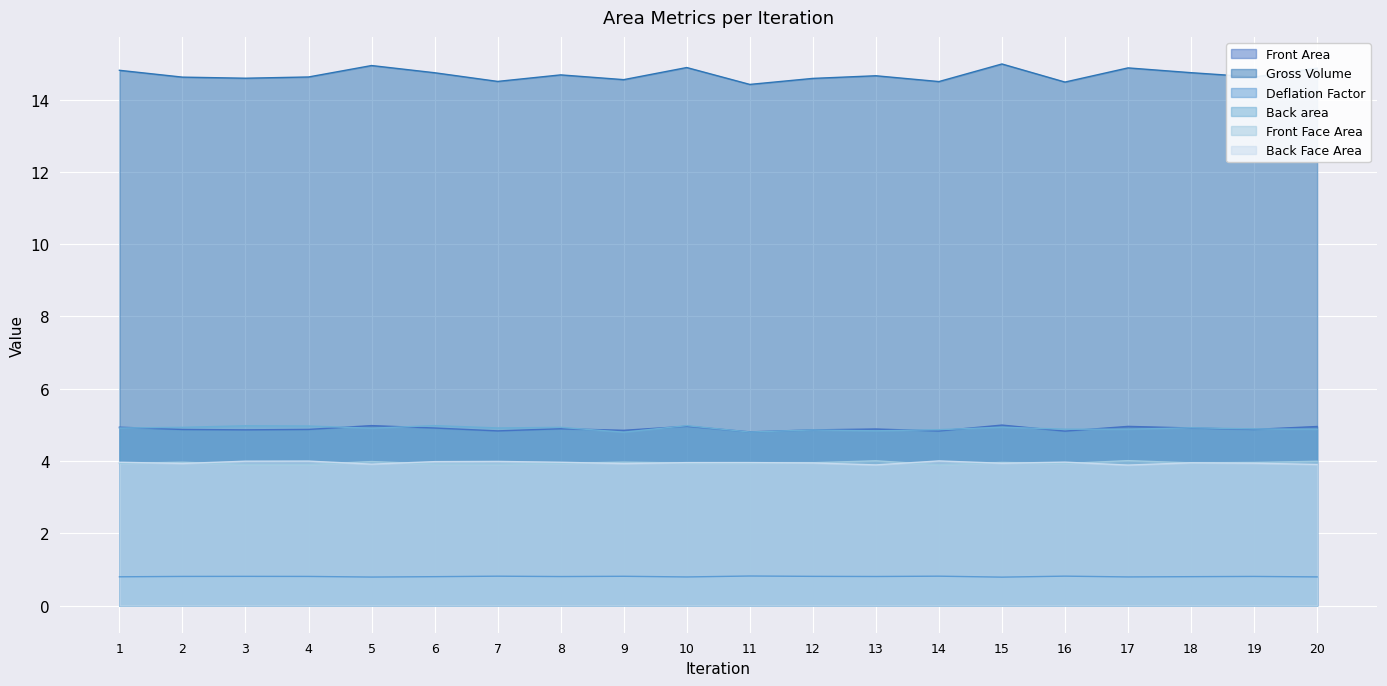

Is it true that Deflation Factor equals 0.3 at 12?

False